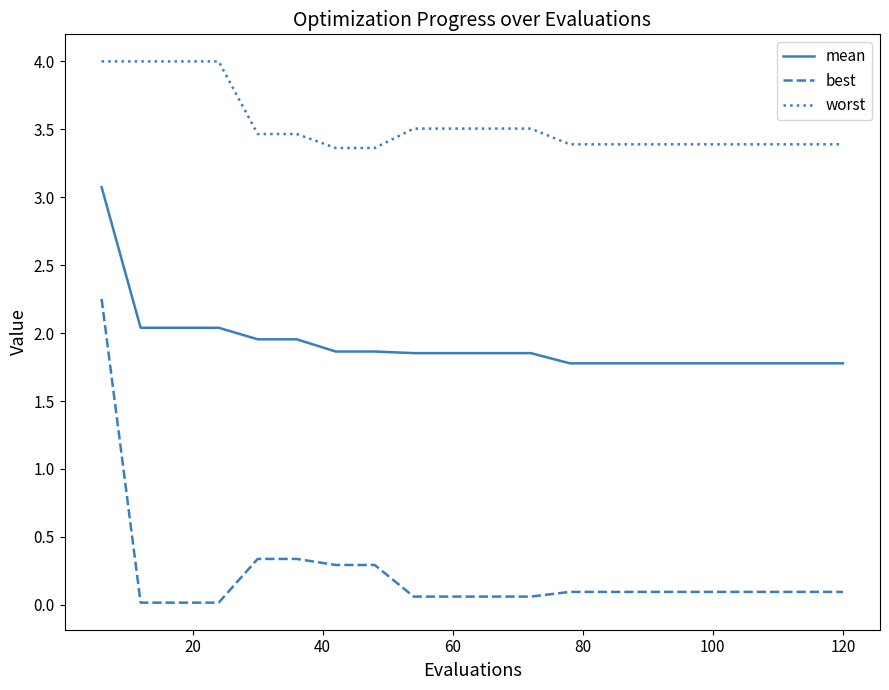

What are all the series names shown in the legend?

mean, best, worst